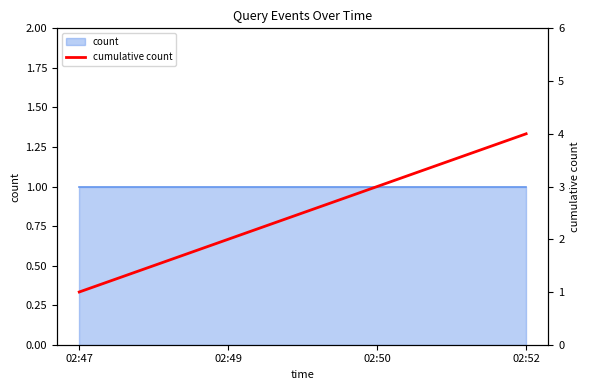

Does the chart have visible grid lines?

No